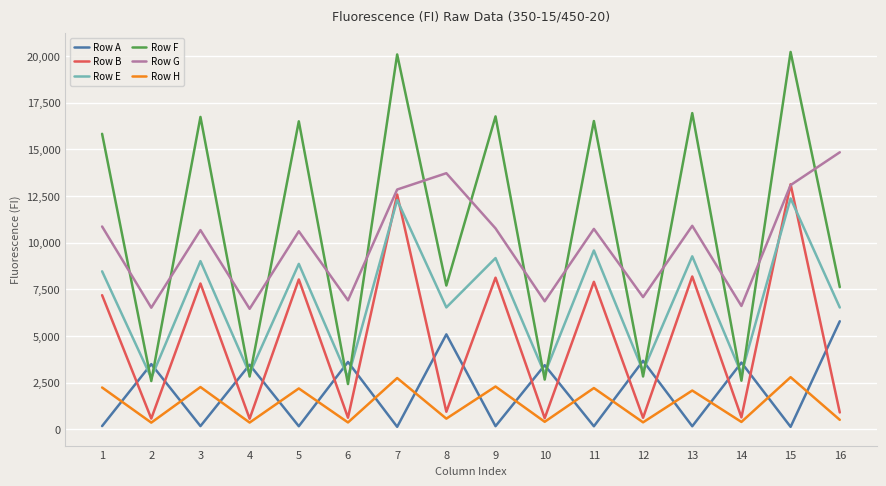

The value of Row F at 3 is 4173. True or false?

False